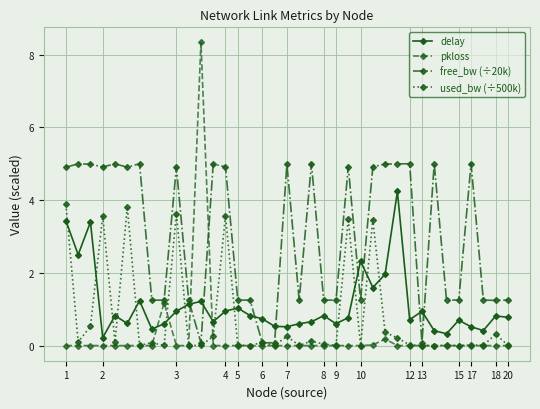

True or false: pkloss has more than 1 points higher than both neighbors.

True